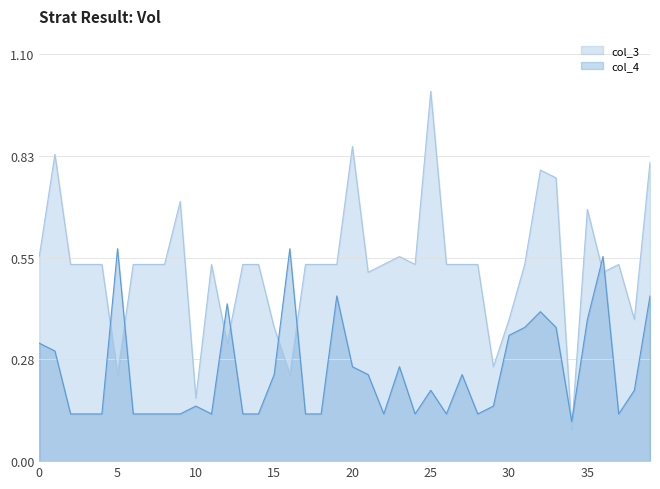

How many intersections are there between col_3 and col_4?

10